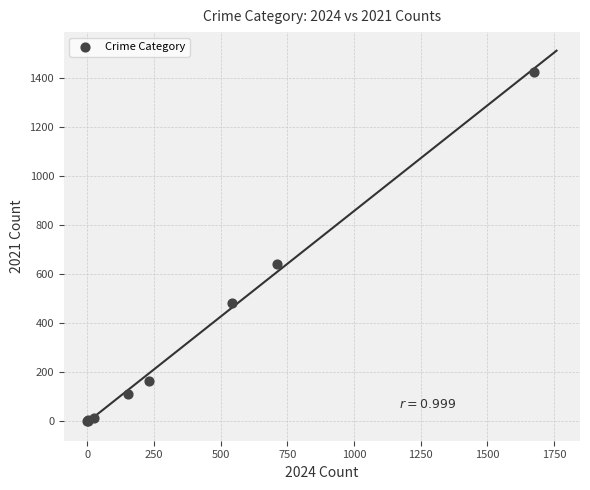

What Y value in the scatter plot is closest to 712?

642